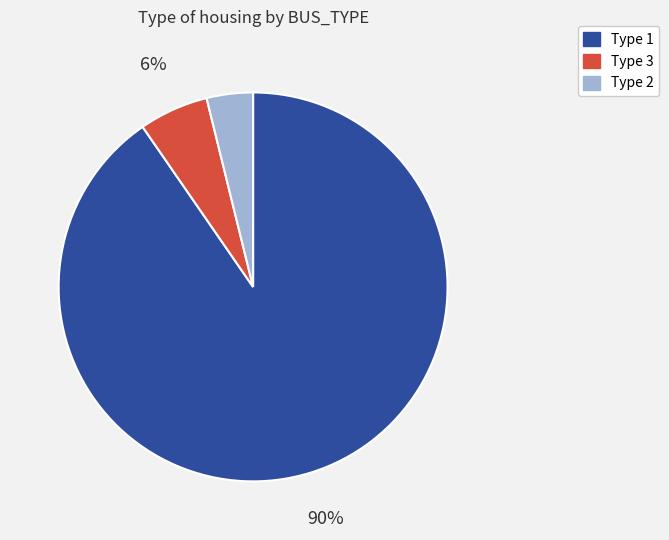

Does any single category account for the majority?

Yes